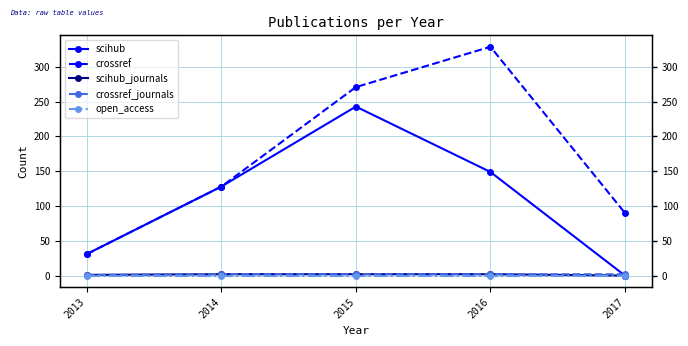

True or false: scihub_journals has a value of 1 at 2014.

False